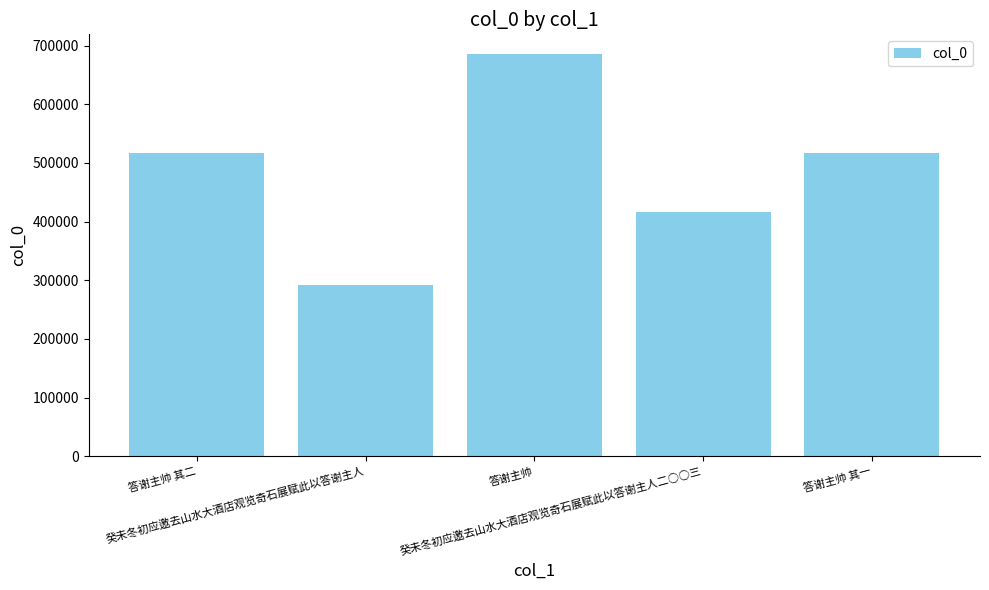

What is the ratio of the value at 癸未冬初应邀去山水大酒店观览奇石展赋此以答谢主人二○○三 to the value at 答谢主帅 其一?

0.8